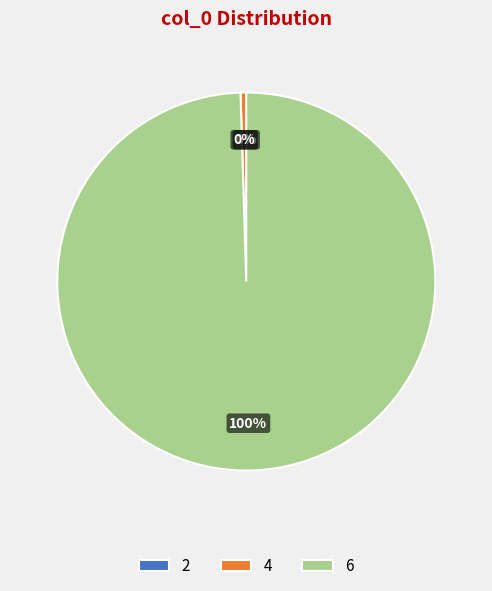

Combined, do 6 and 4 account for over 50%?

Yes